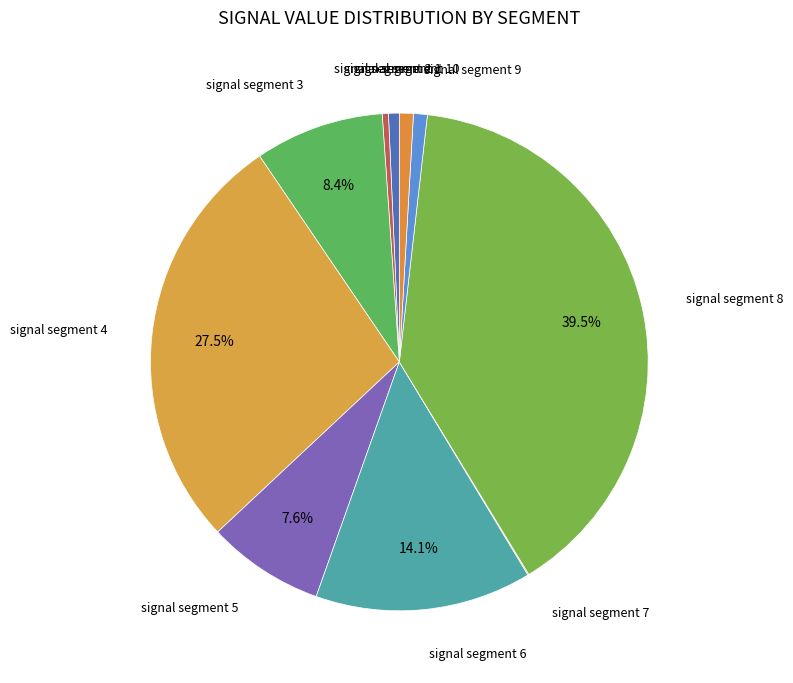

Which slice is the largest?

signal segment 8